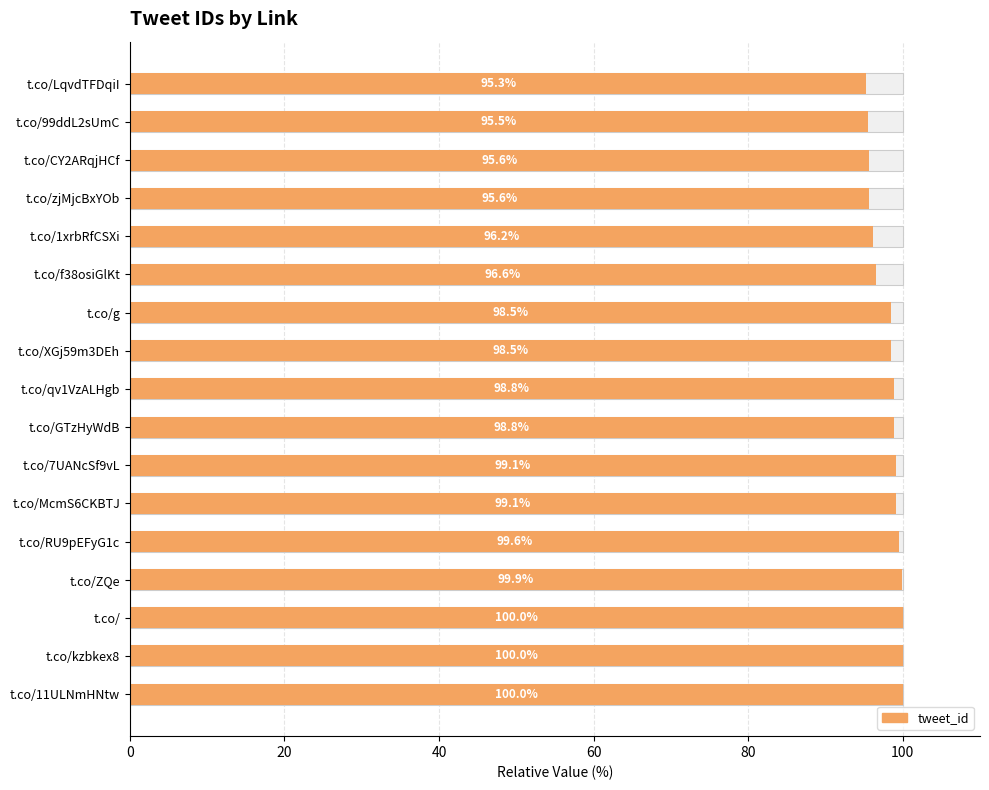

What is the difference between the maximum and second lowest values?

4.5